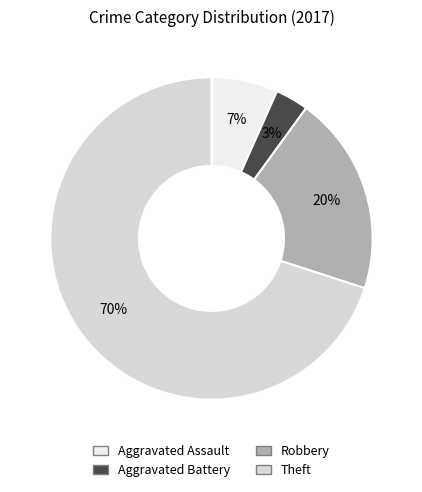

To the nearest percent, what is the difference between the largest and smallest slice percentages?

67%